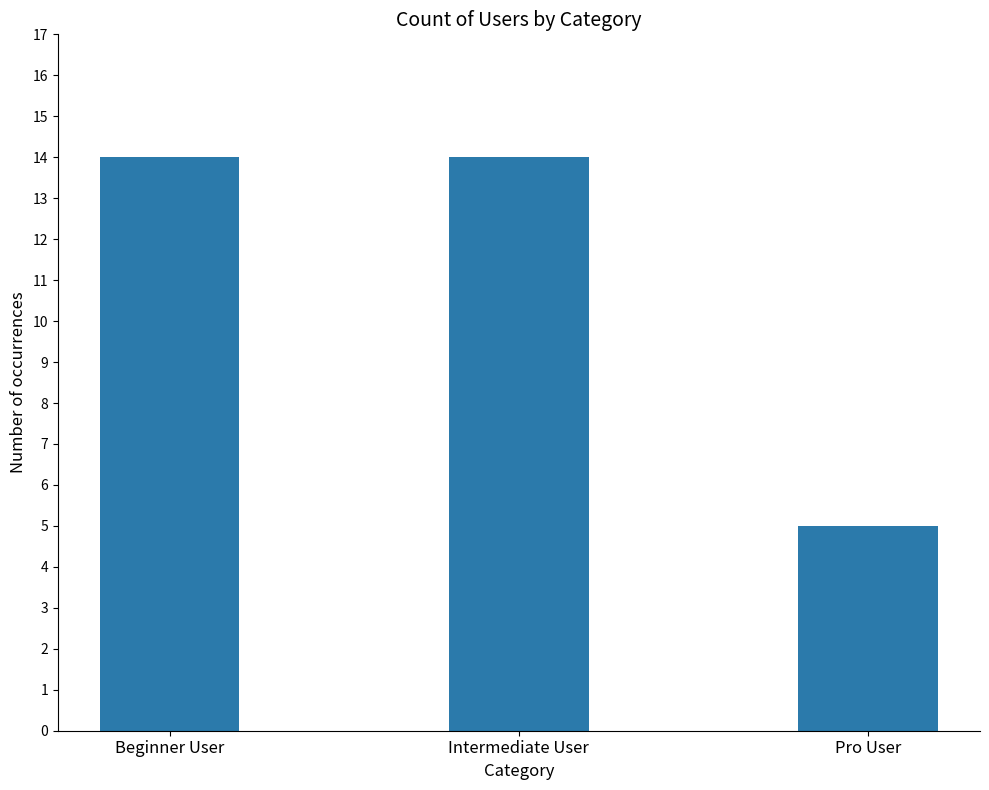

How many categories are shown in the chart?

3